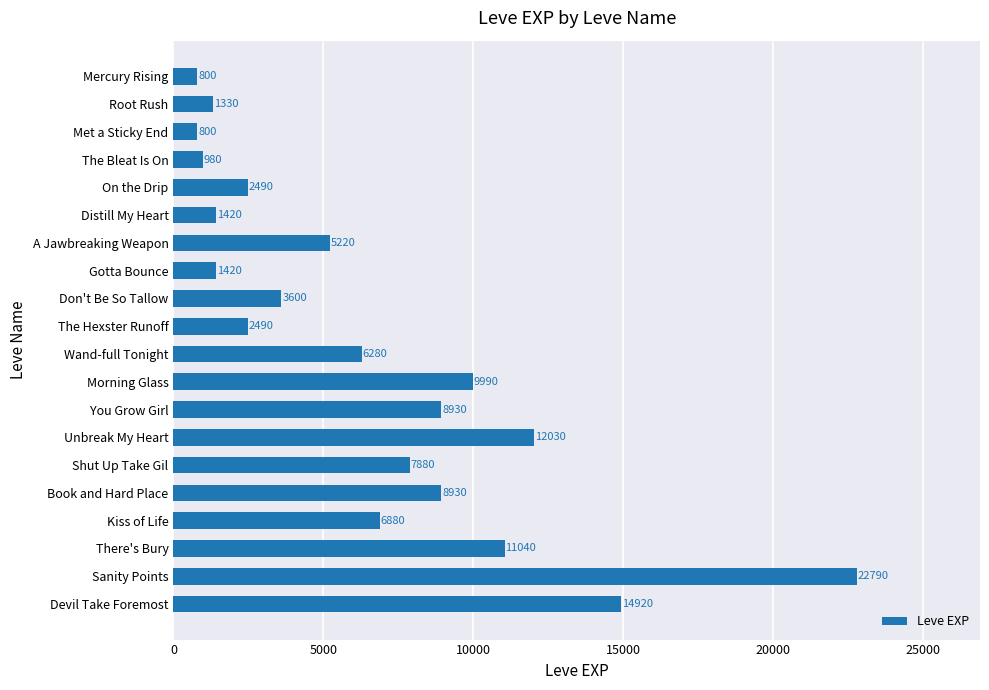

What is the difference between the second highest and minimum values?

14120